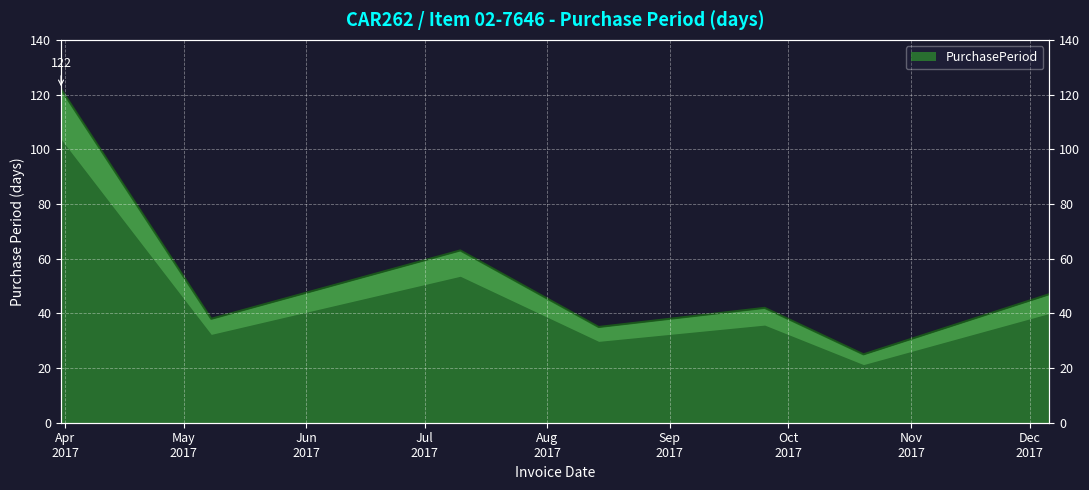

What is the maximum value shown in the chart?

122